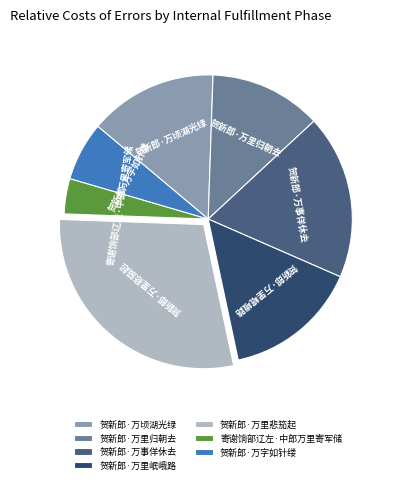

The 贺新郎·万顷湖光绿 slice represents 14% of the pie. True or false?

True